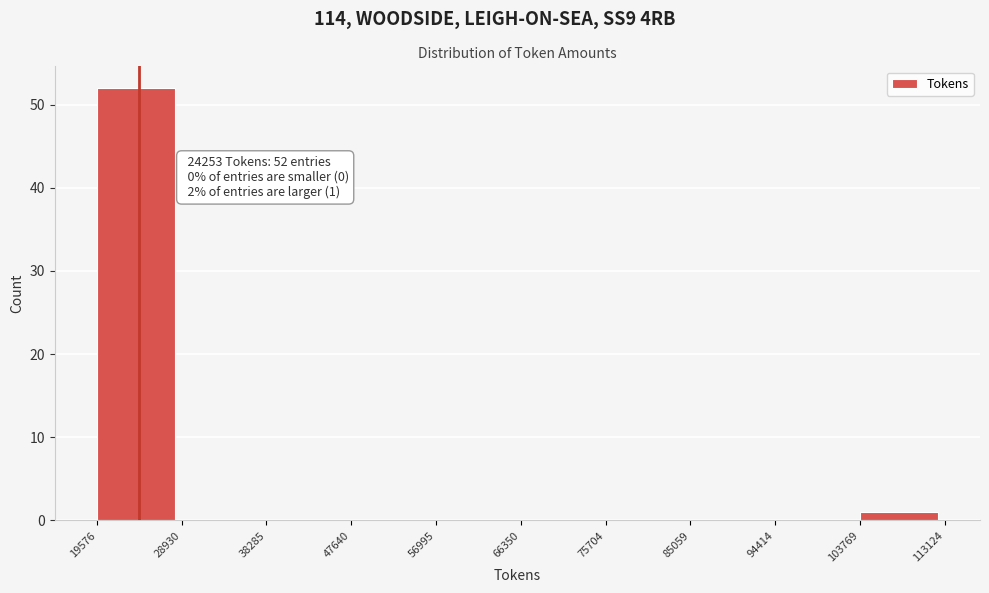

Which range on the x-axis has the tallest bar?

19576 to 28930